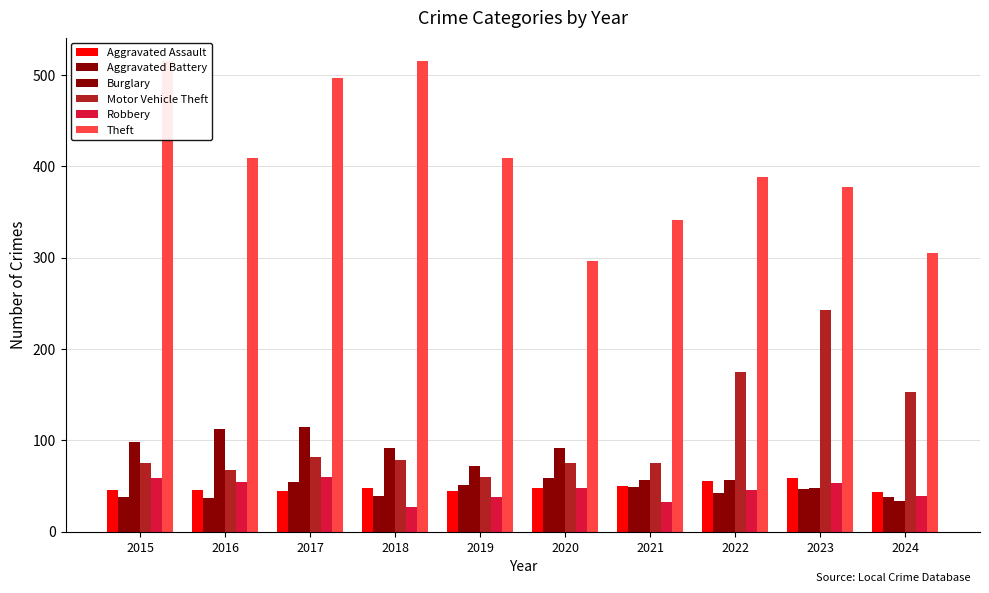

Reading left to right, transcribe all the data shown in this chart.

Aggravated Assault: 46	46	44	48	44	48	50	55	59	43
Aggravated Battery: 38	37	54	39	51	59	49	42	47	38
Burglary: 98	112	114	92	72	92	57	56	48	33
Motor Vehicle Theft: 75	67	82	78	60	75	75	175	243	153
Robbery: 59	54	60	27	38	48	32	46	53	39
Theft: 515	409	497	515	409	296	341	388	377	305